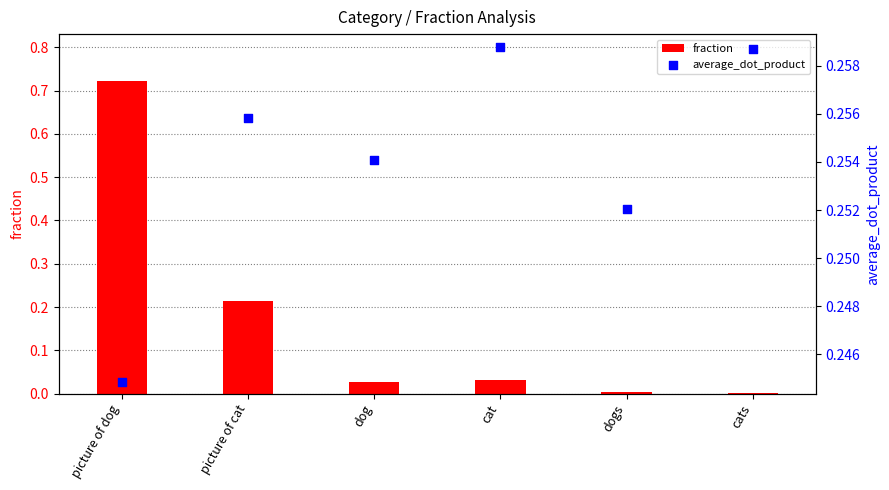

At which category is the sum across all series the highest?

picture of dog